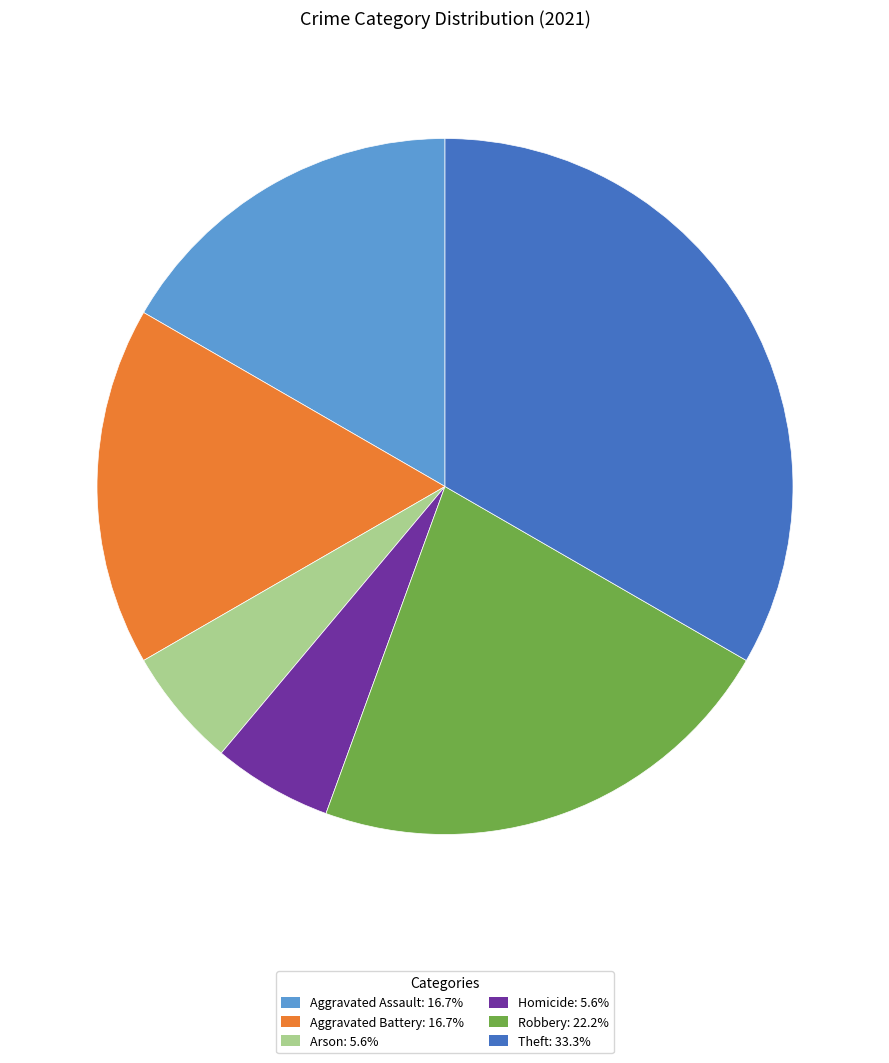

Does any single category account for the majority?

No